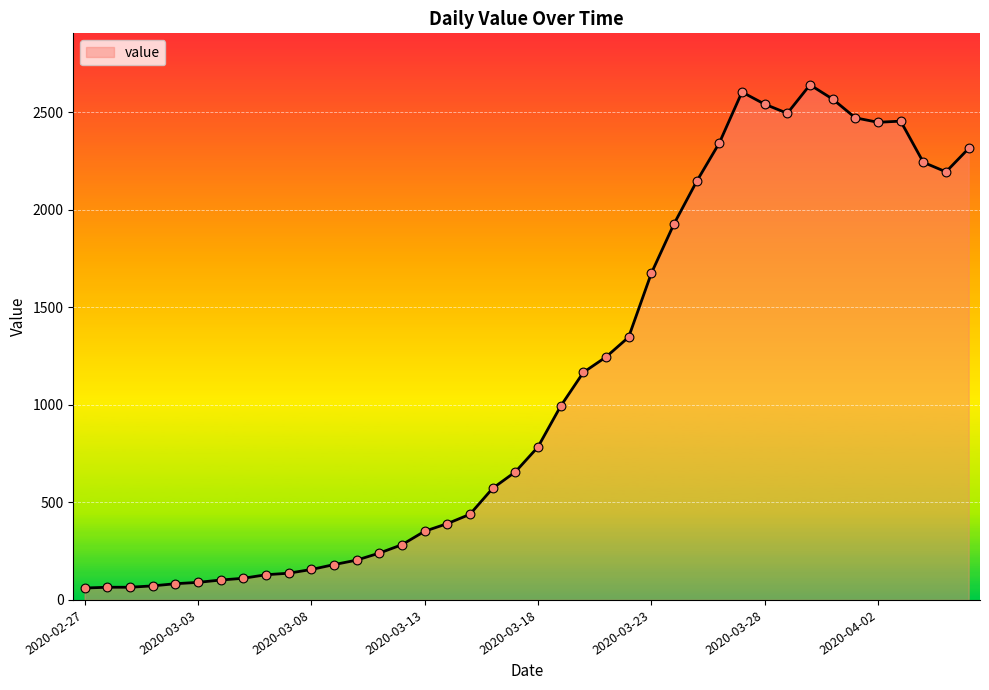

What is the maximum value shown in the chart?

2640